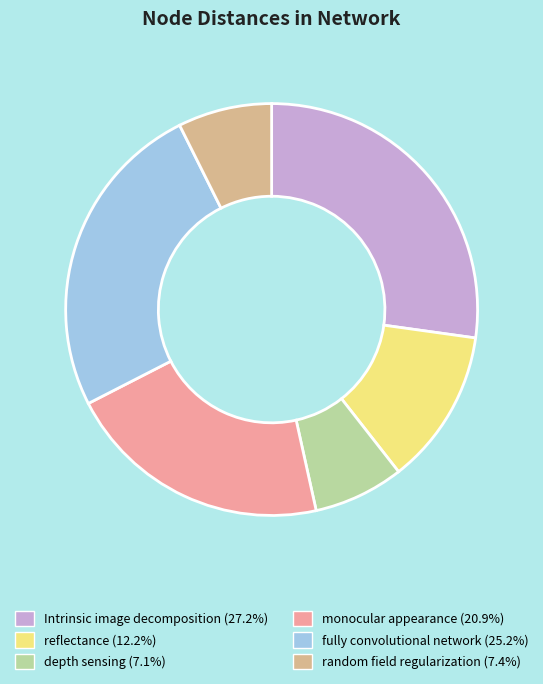

Is there any slice that represents more than half of the pie?

No